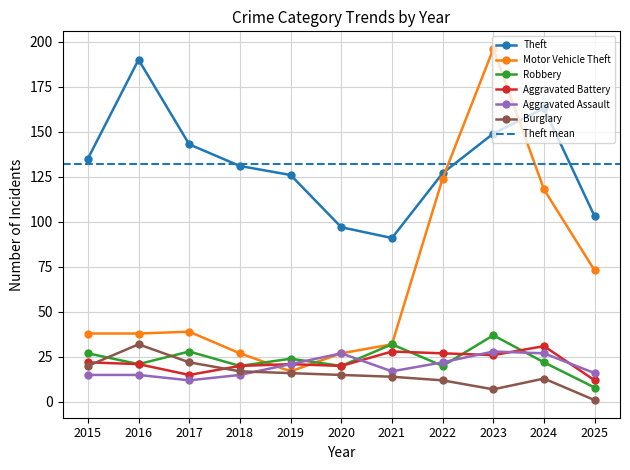

At which category does the chart reach its minimum across all series?

2025